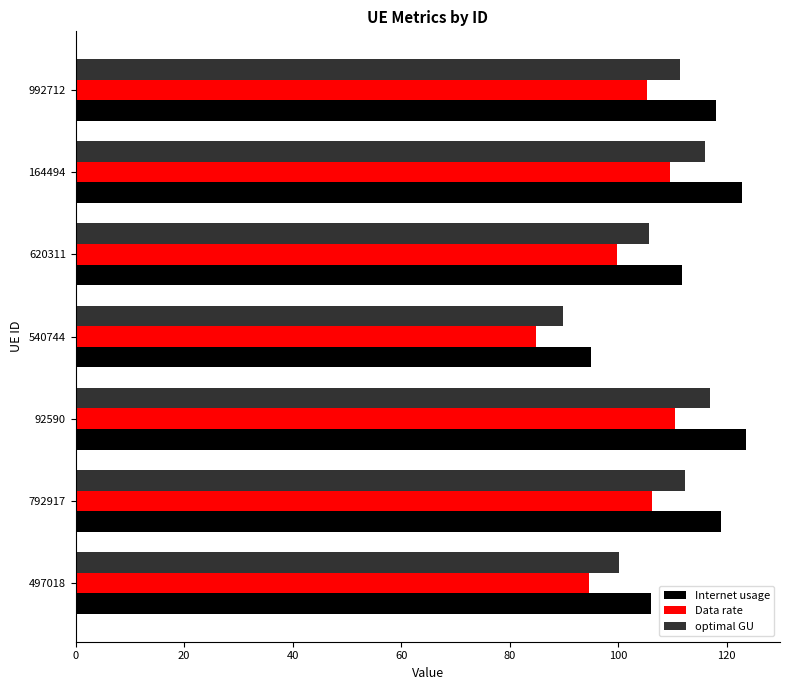

List the series in order of their peak value, highest first.

Internet usage, optimal GU, Data rate